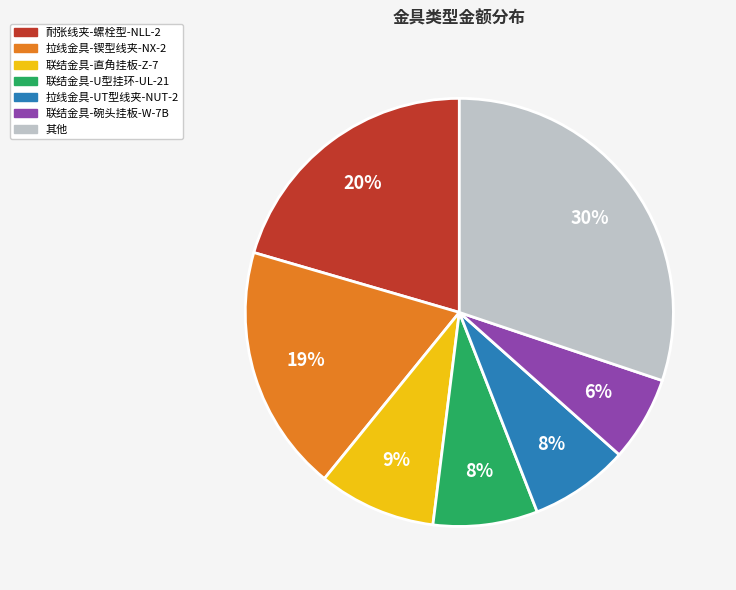

How many slices are in this pie chart?

7